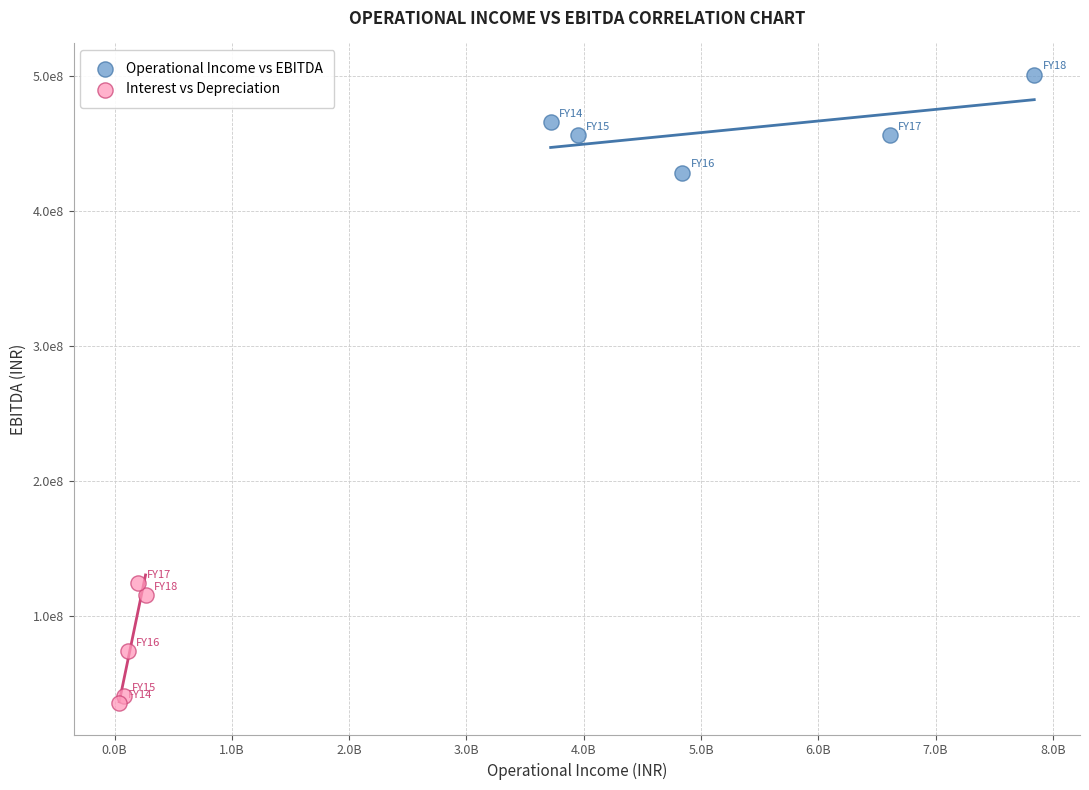

Which series has the largest Y range (max minus min)?

Interest vs Depreciation